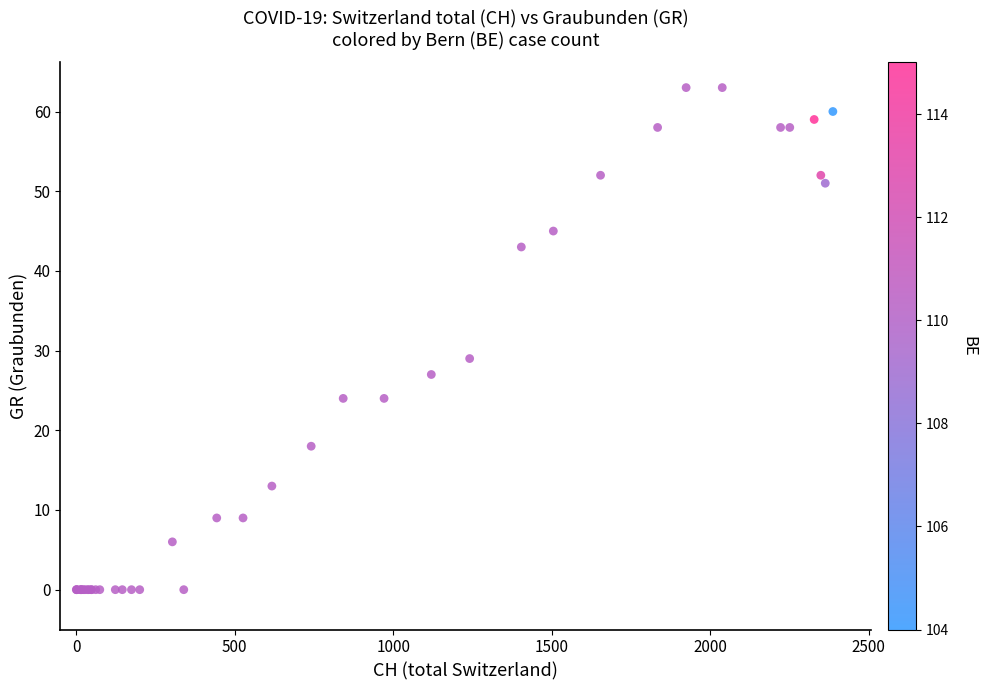

What Y value in the scatter plot is closest to 31?

29